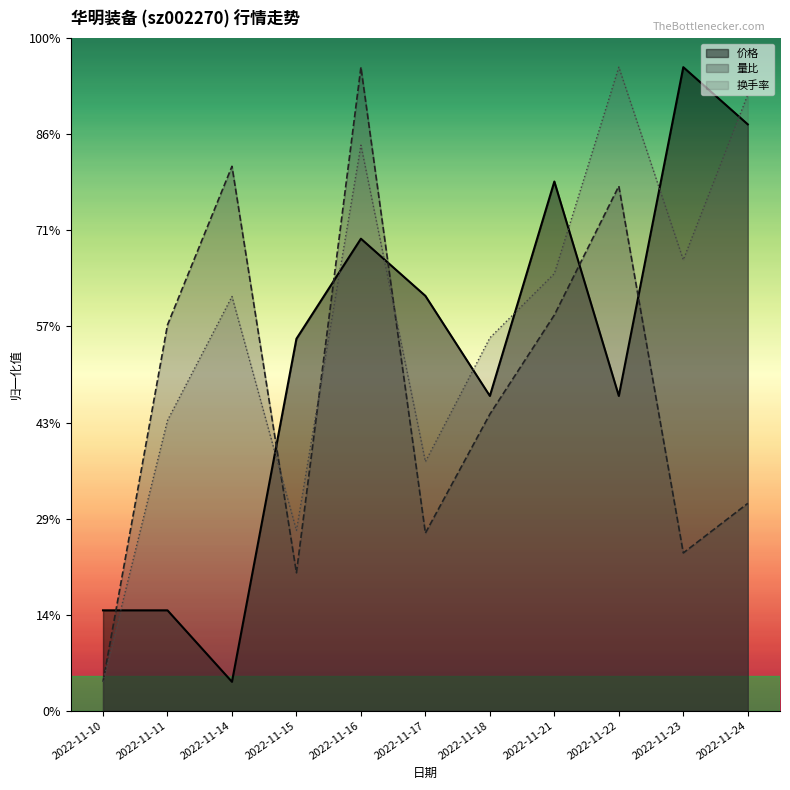

How many lines are shown in the chart?

3